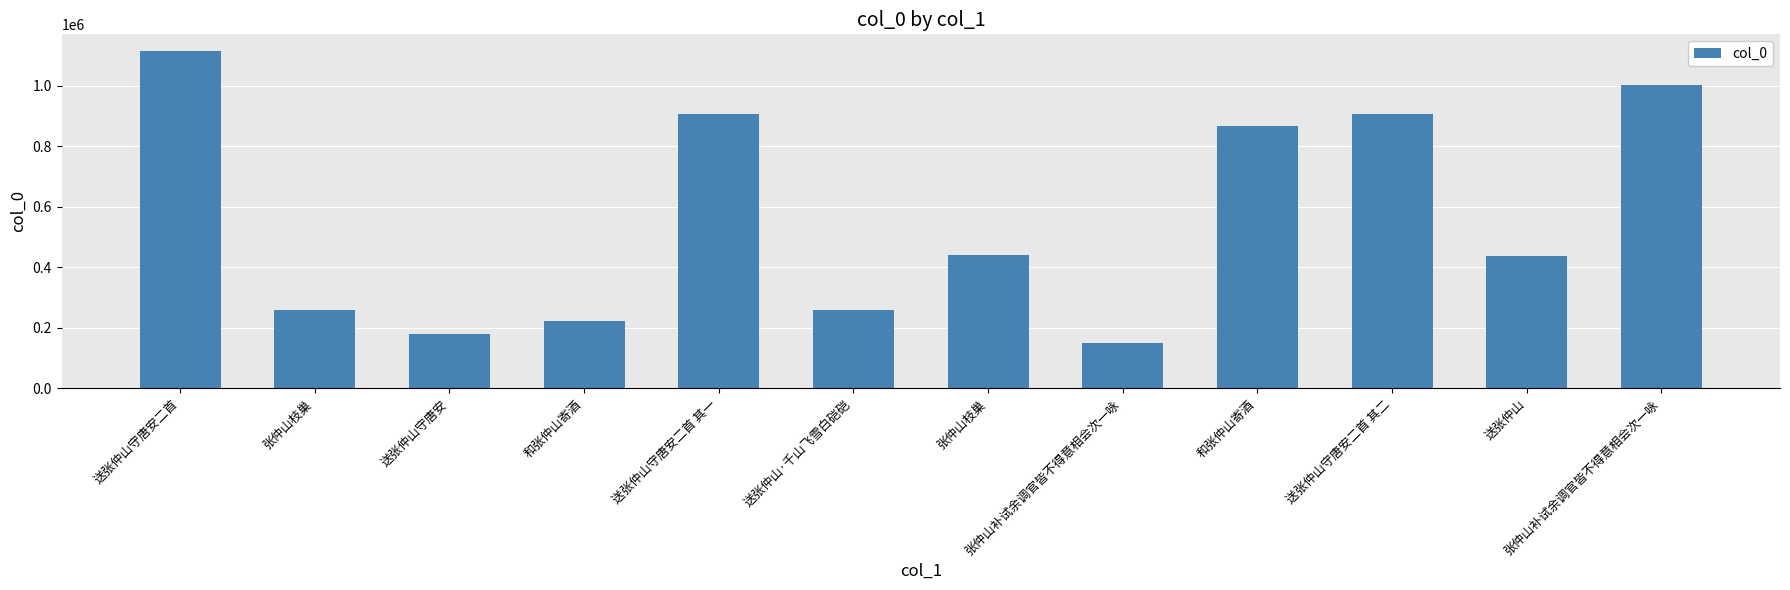

What is the label of the 8th bar from the left?

张仲山补试余调官皆不得意相会次一咏